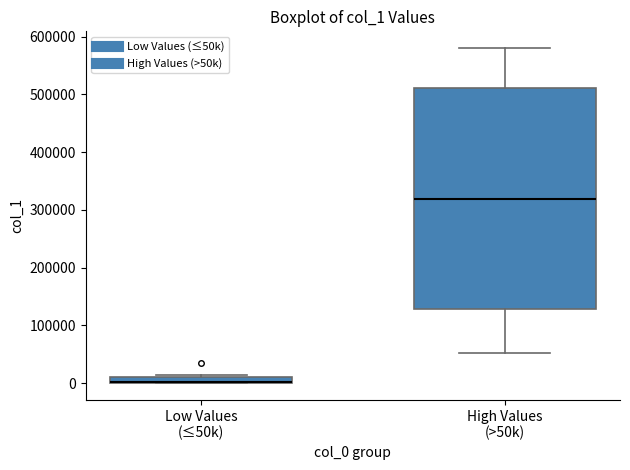

Where is the upper edge of the box for Low Values (≤50k) on the y-axis? The values are not printed on the chart, so give them approximately, as read against the axis.

10000